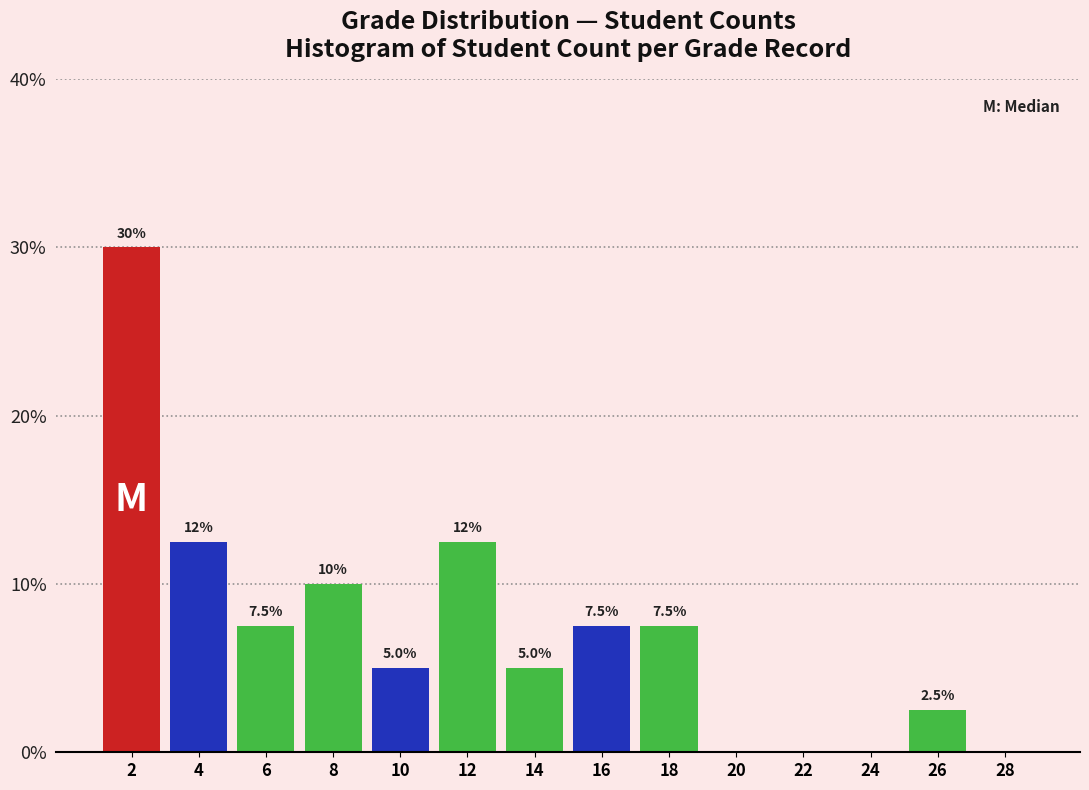

Over which range of the x-axis is the bar tallest?

1 to 3